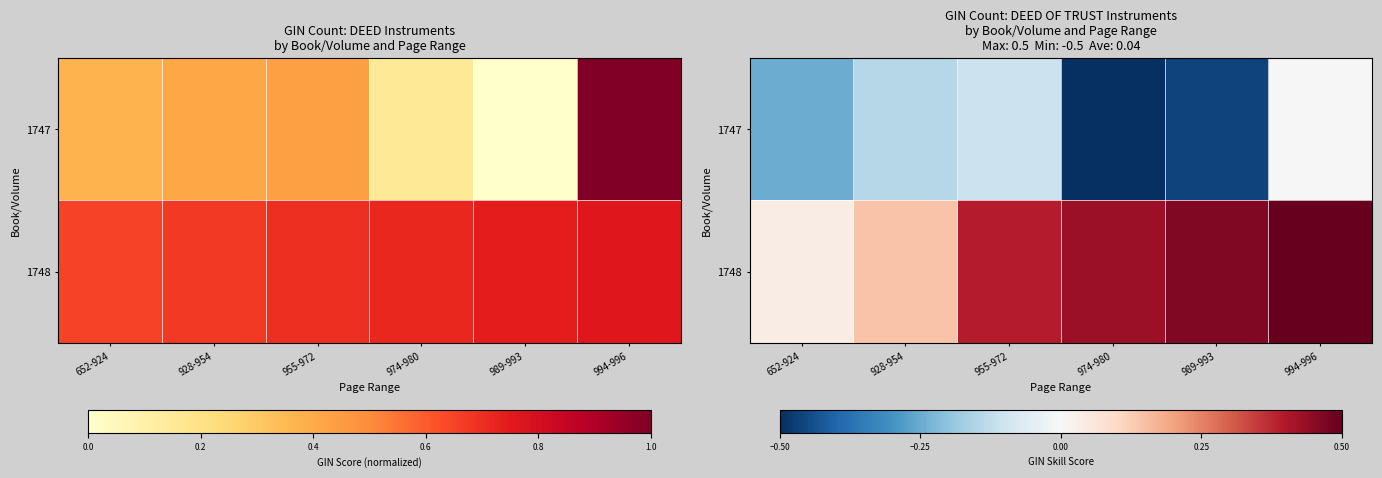

What is the minimum value shown in the chart?

-0.5